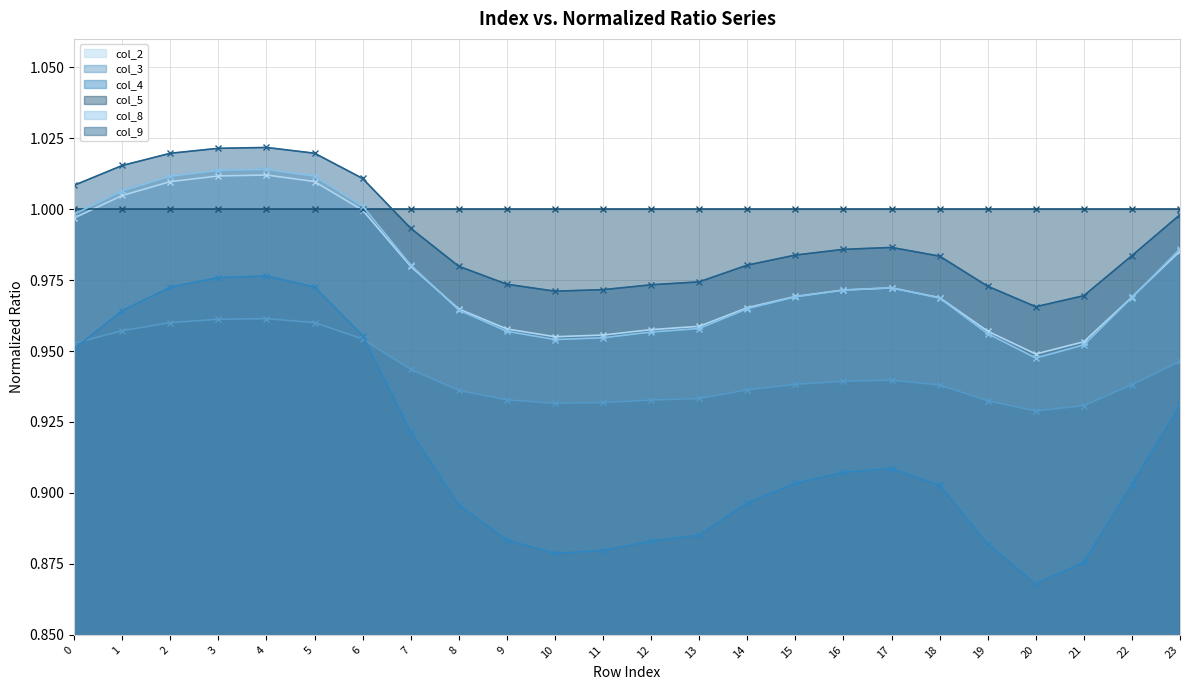

What is the lowest value of the col_3 series?

0.9